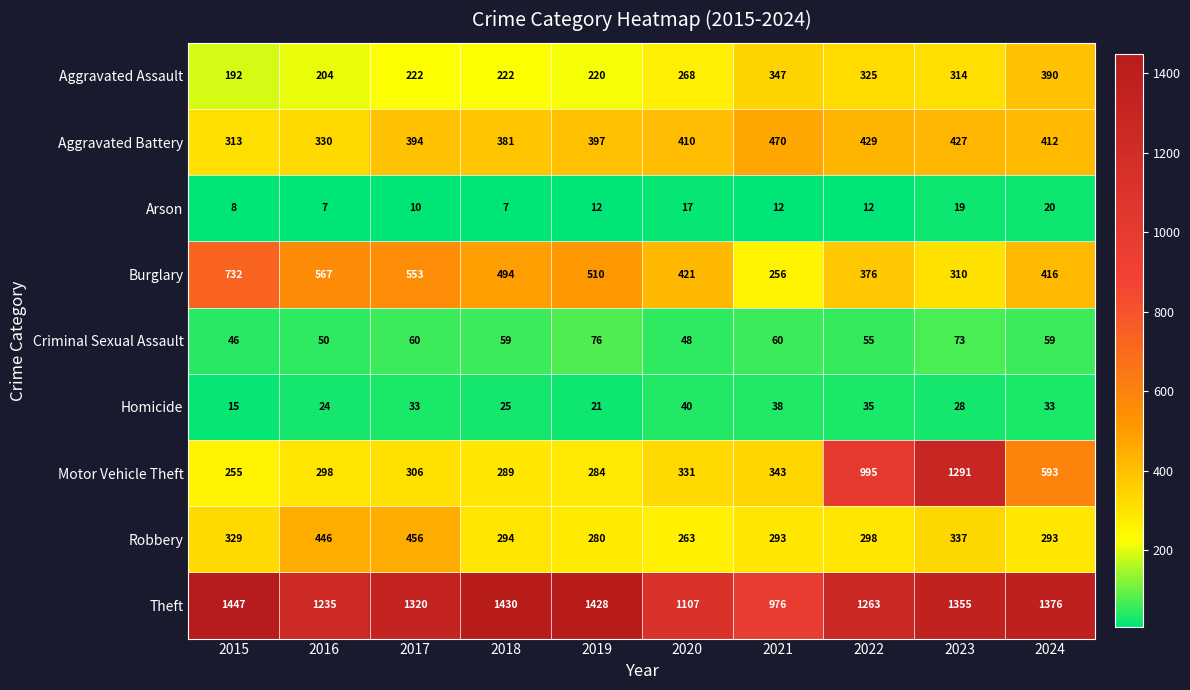

The value of Arson at 2021 is 20. True or false?

False